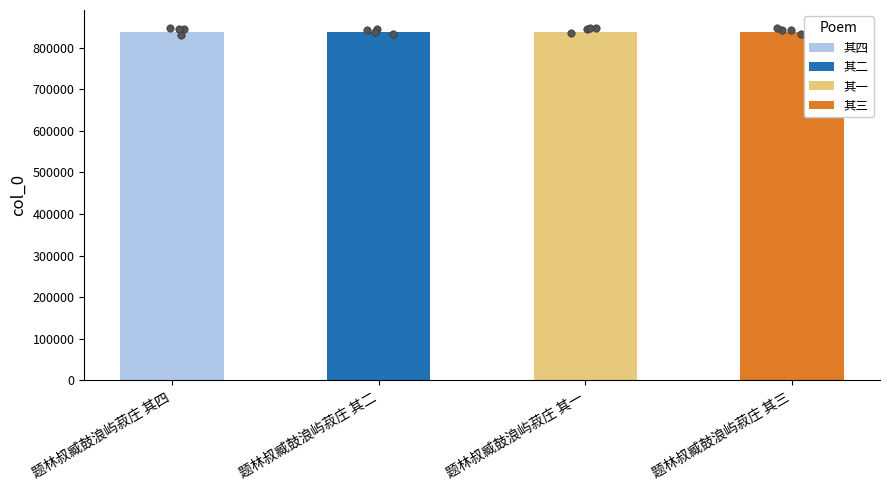

What is the change in value from 题林叔臧鼓浪屿菽庄 其四 to 题林叔臧鼓浪屿菽庄 其三?

-1